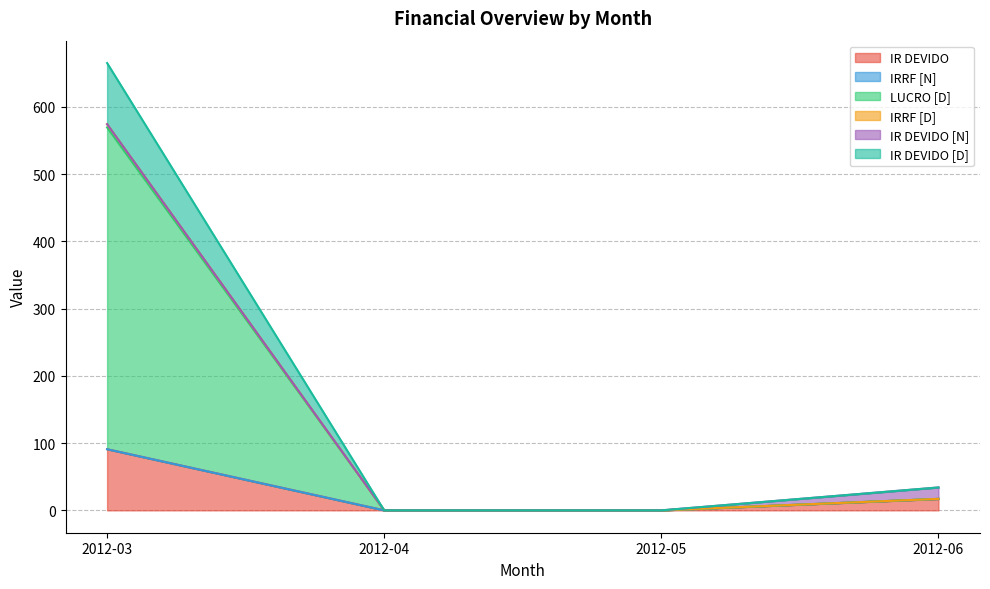

Where is IR DEVIDO nearest to the value 45?

2012-06